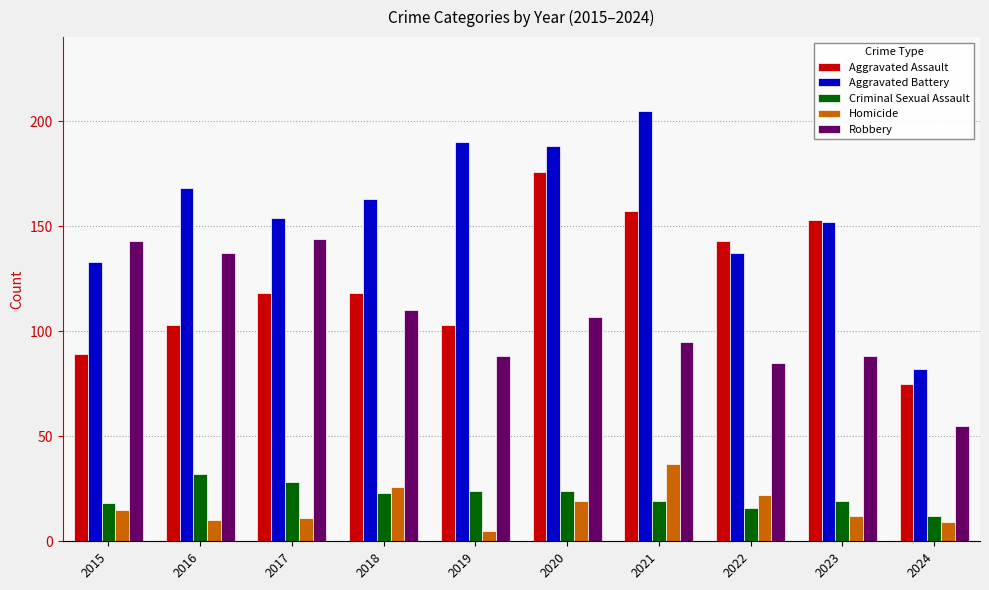

What is the lowest value of the Aggravated Battery series?

82